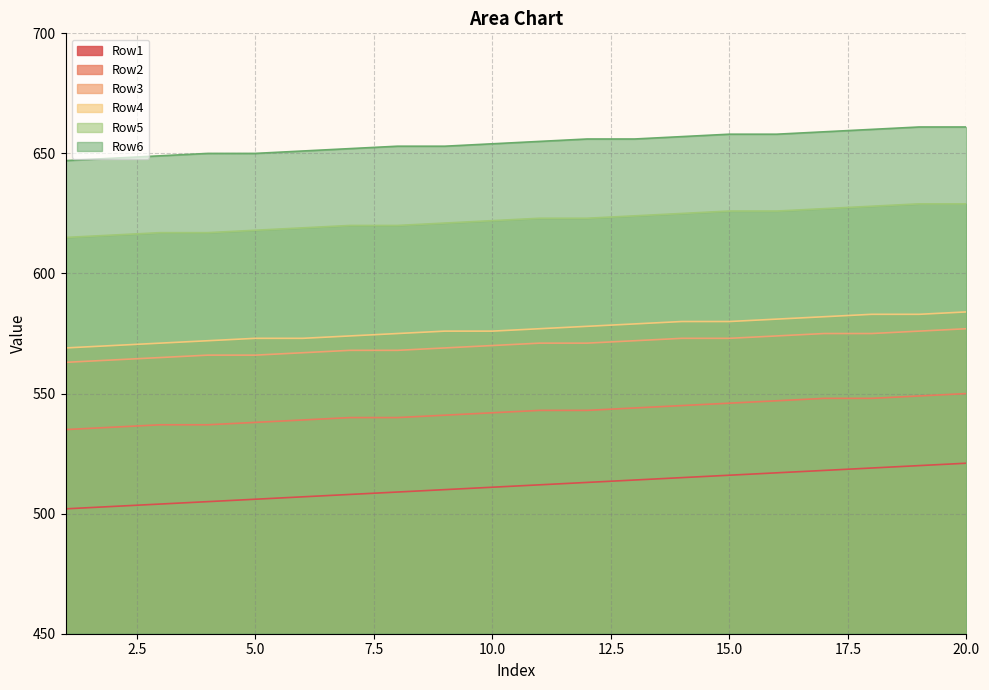

What is the difference between the highest and lowest values at 5.0?

144